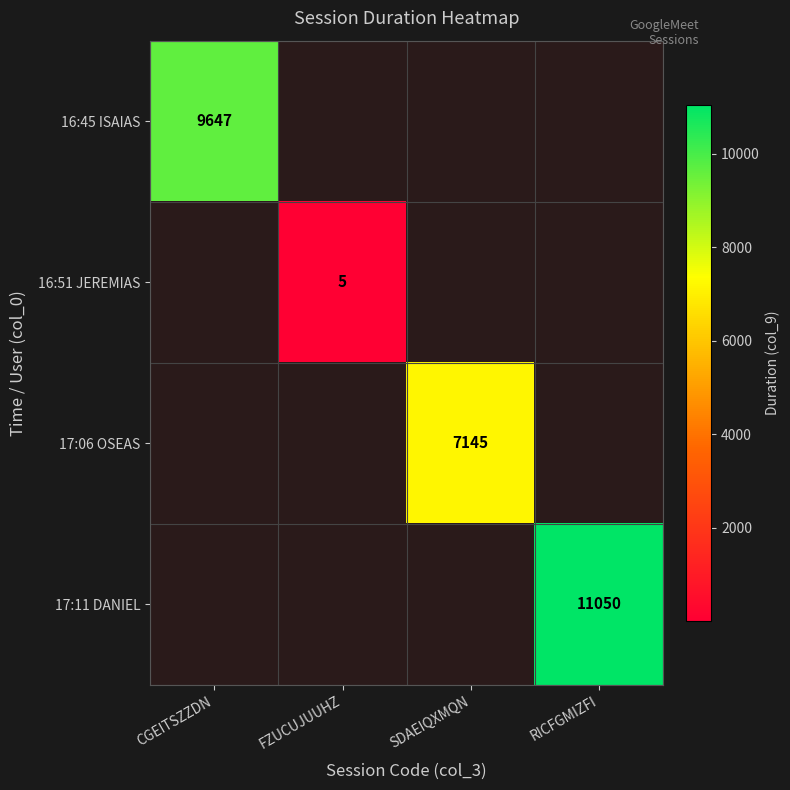

True or false: 17:06 OSEAS has a value of 7145 at SDAEIQXMQN.

True